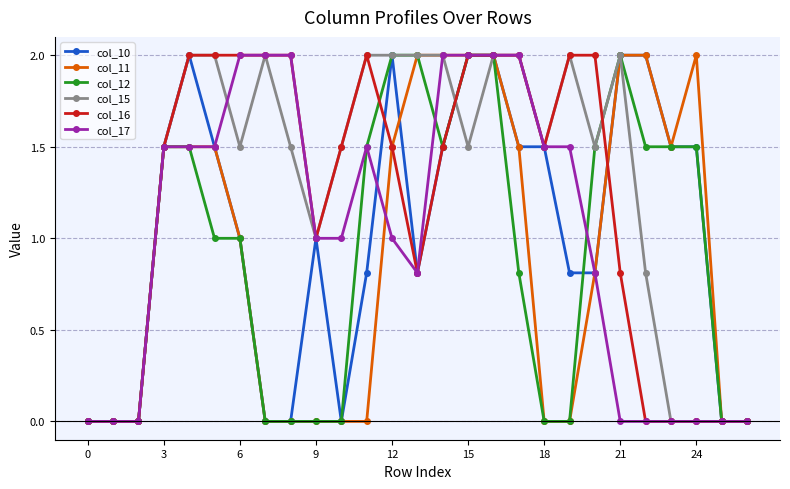

What is the value of the col_16 point at the 18th from the left?

2.0